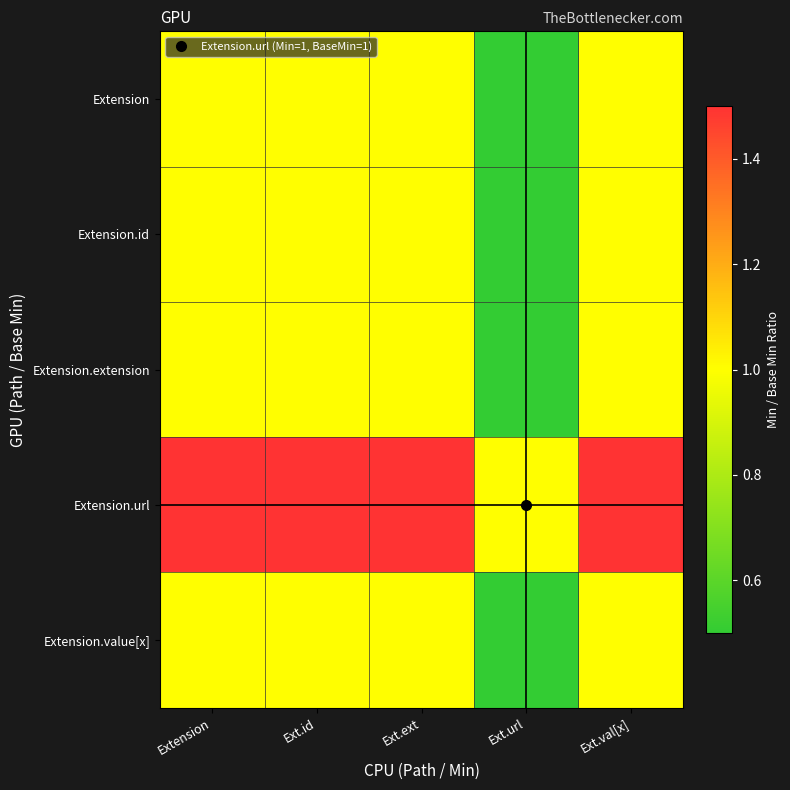

At Extension, list the series in order from largest to smallest.

Extension.url, Extension, Extension.id, Extension.extension, Extension.value[x]